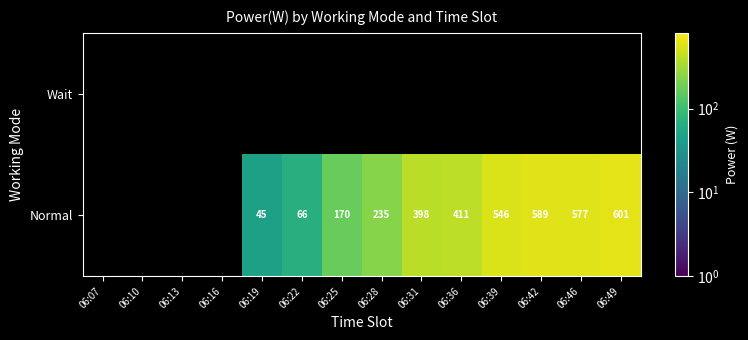

How many distinct data groups are displayed?

2